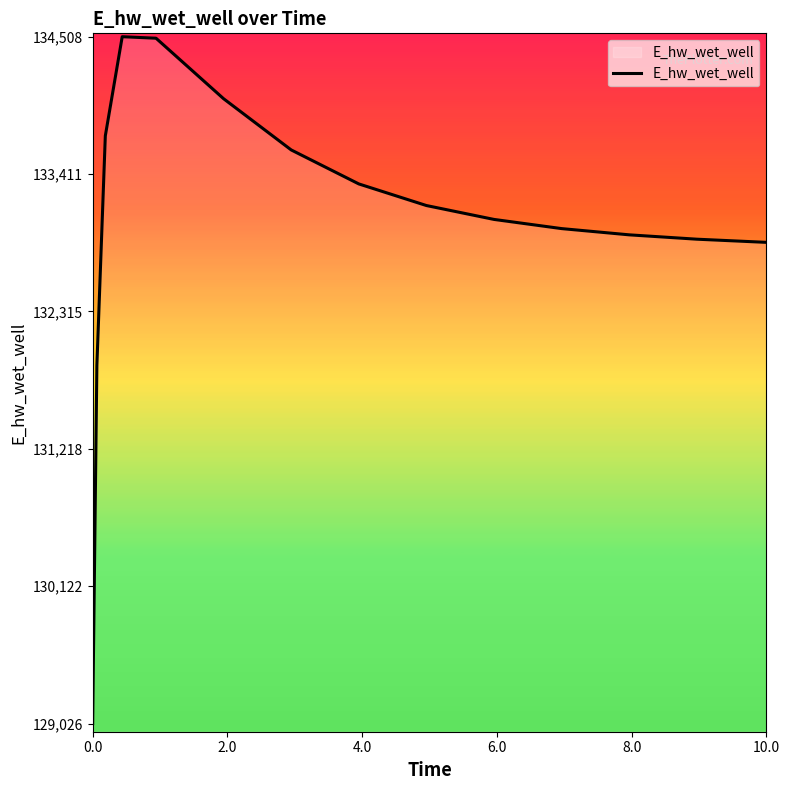

What is the minimum value shown in the chart?

129025.6